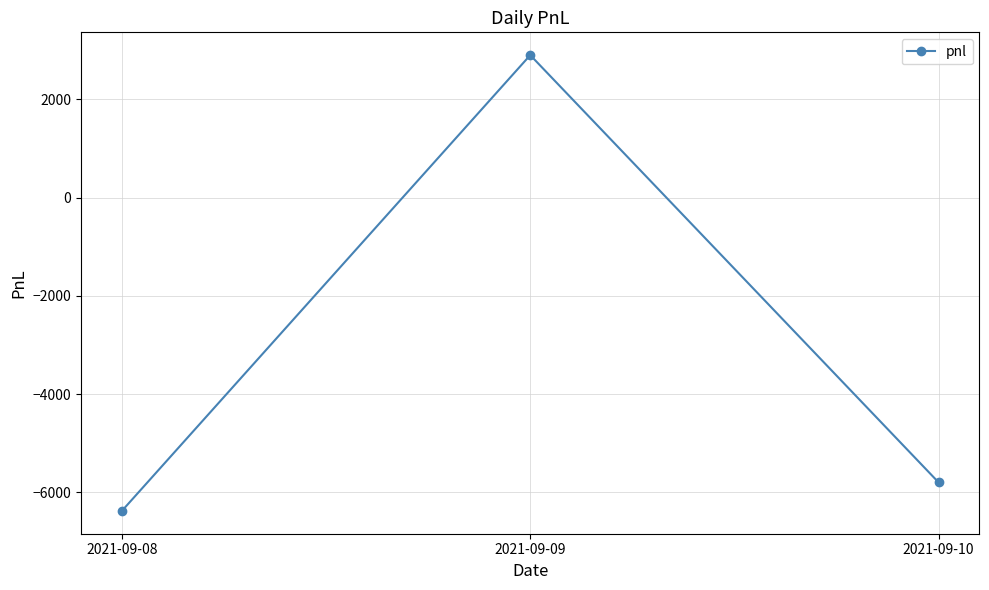

Between 2021-09-10 and 2021-09-09, which is larger?

2021-09-09